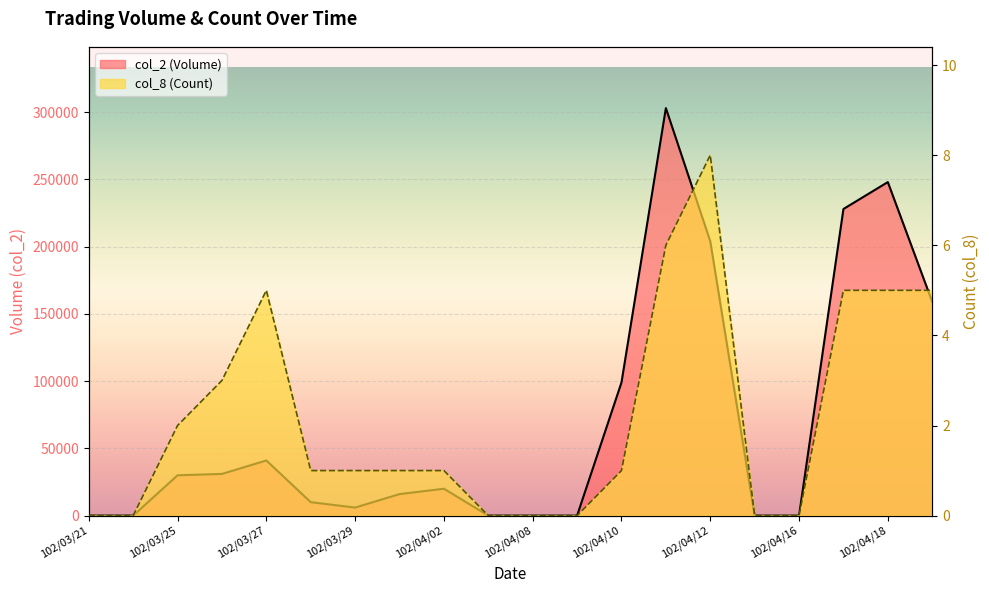

What are all the series names shown in the legend?

col_2 (Volume), col_8 (Count)